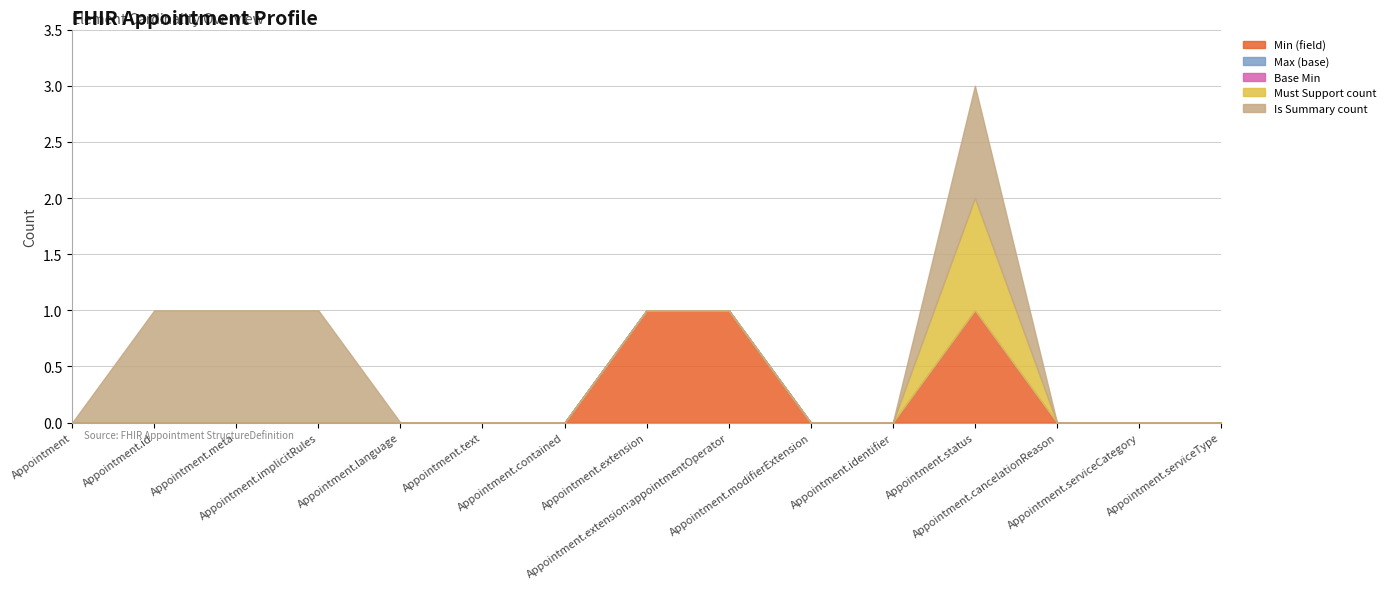

The Must Support count series shows -1 at Appointment. True or false?

False